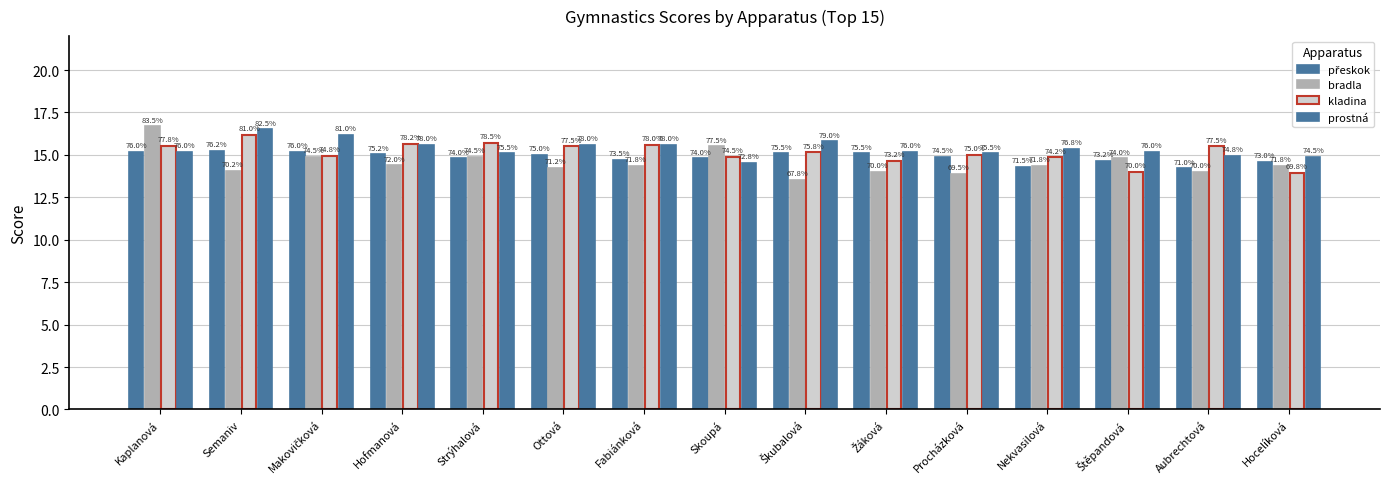

How many groups of bars are there?

15